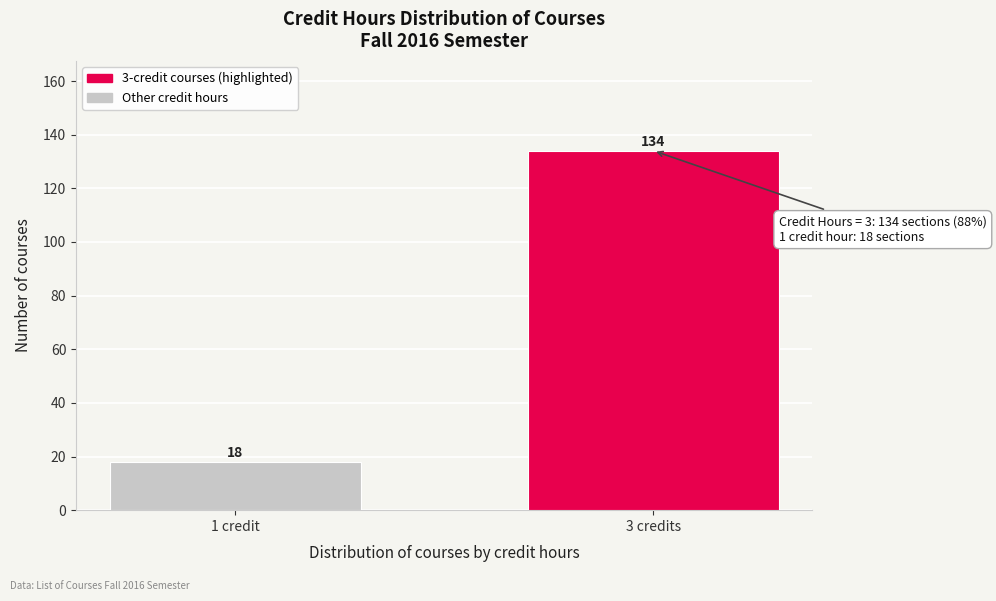

Reading left to right, list all the values displayed in this chart.

1 credit=18	3 credits=134